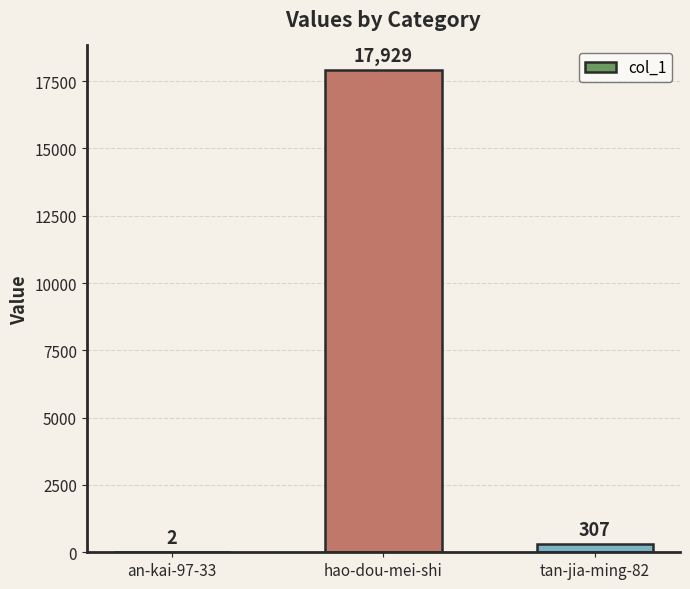

What is the change in value from hao-dou-mei-shi to tan-jia-ming-82?

-17622